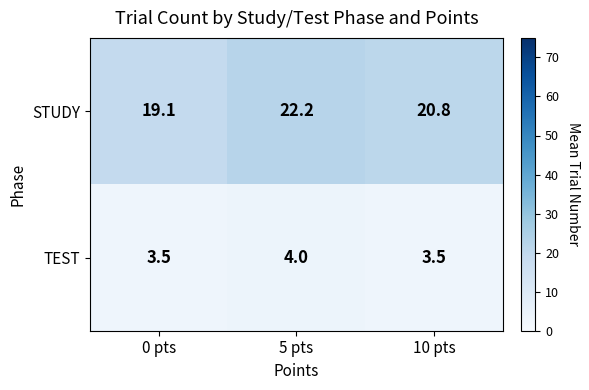

Which series has the widest spread of values?

STUDY